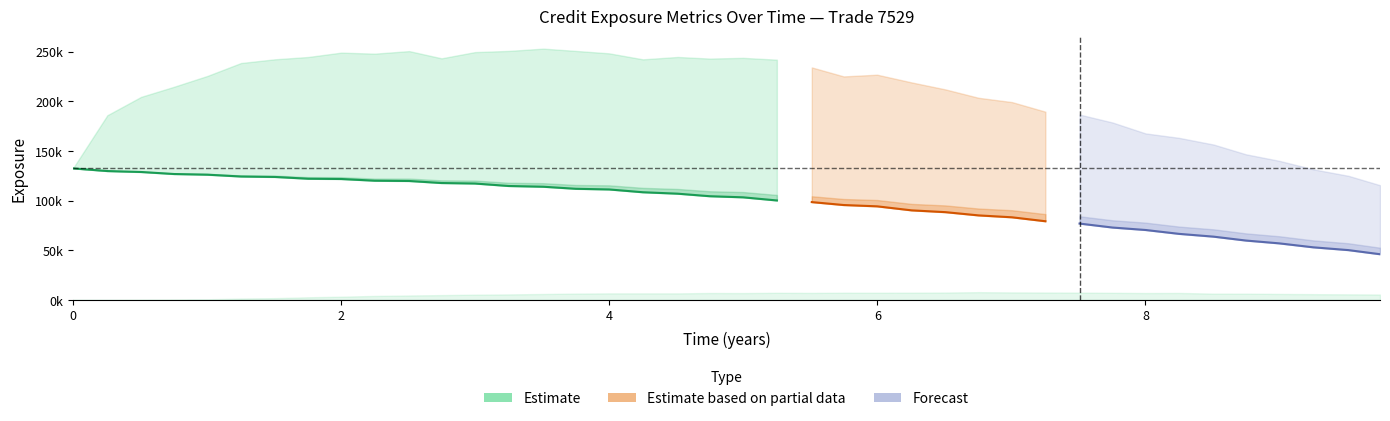

Is it true that ENE equals 326.3 at 1.0041?

False